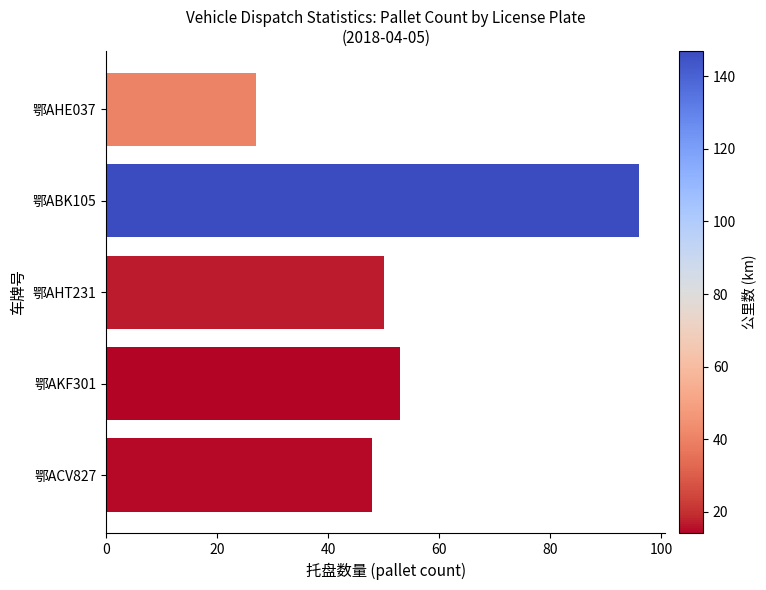

Reading bottom to top, what are all the values shown in this chart?

48	53	50	96	27